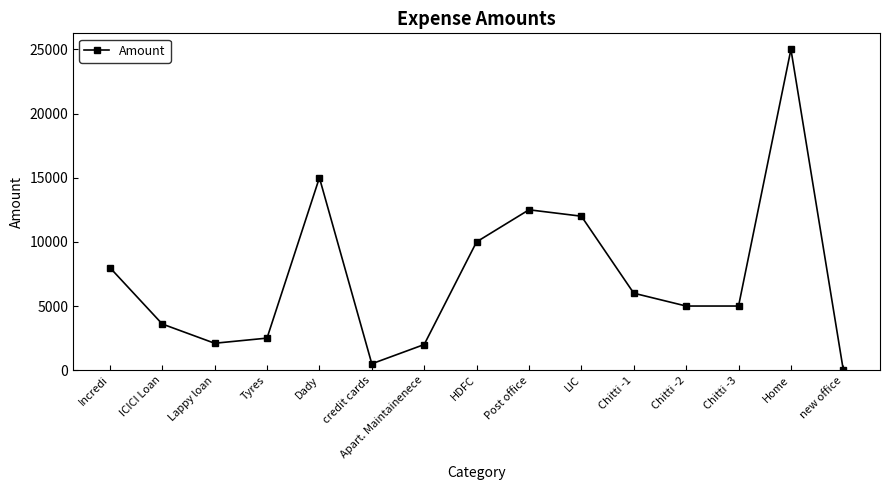

How many data points are less than 5000?

6